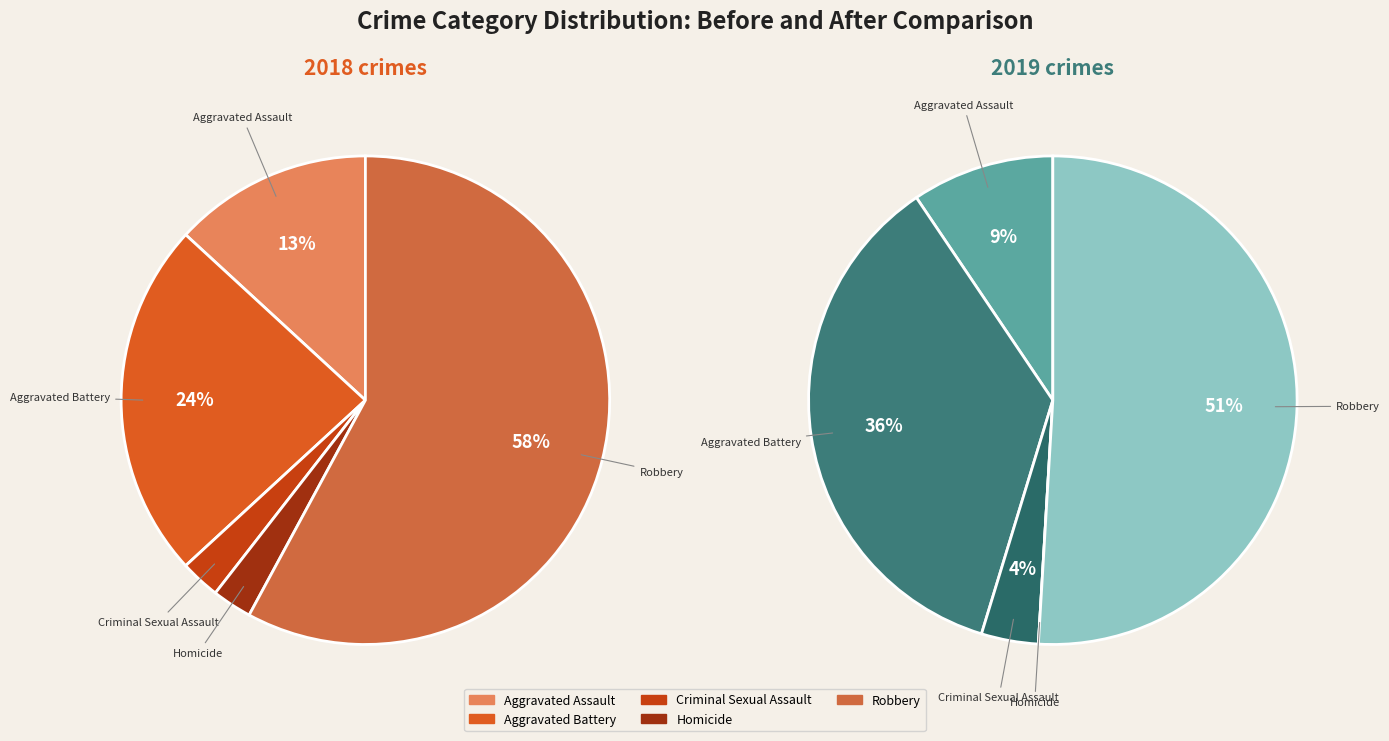

Rank the categories by value from highest to lowest.

Robbery, Aggravated Battery, Aggravated Assault, Criminal Sexual Assault, Homicide